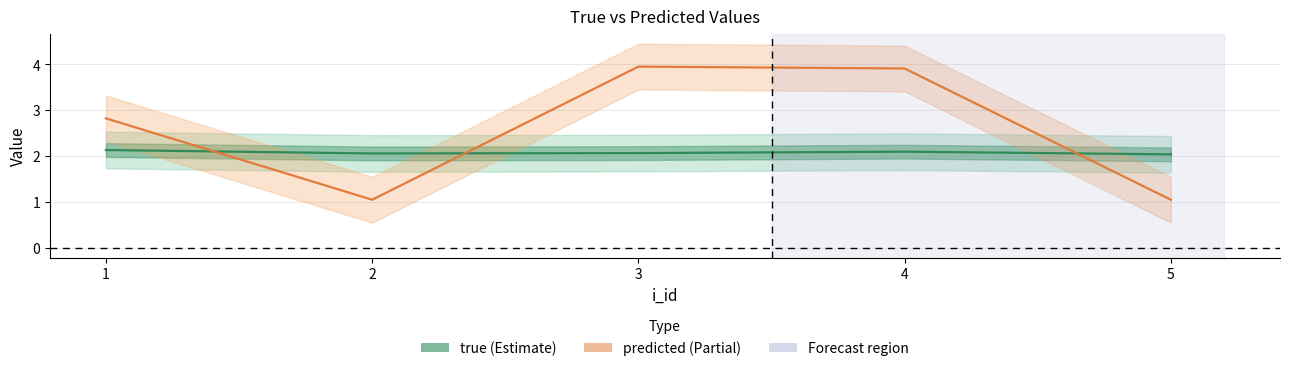

Between 3 and 4, which series saw the biggest shift?

predicted